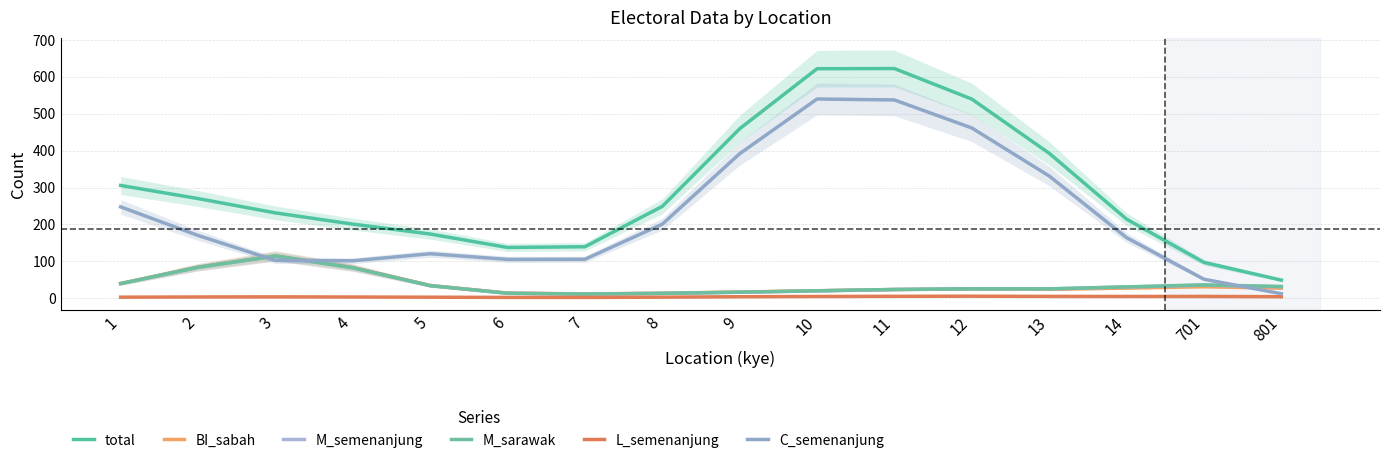

Reading left to right, transcribe all the data shown in this chart.

total: 1=305.7	2=270.1	3=231.3	4=200.8	5=173.9	6=137.5	7=139.4	8=248.9	9=459.5	10=622.3	11=622.7	12=539.8	13=392.9	14=214.2	701=97.0	801=49.0
BI_sabah: 1=39.9	2=84.2	3=114.8	4=83.2	5=34.6	6=13.8	7=11.5	8=13.5	9=16.7	10=20.2	11=23.3	12=24.8	13=23.9	14=27.3	701=31.1	801=27.2
M_semenanjung: 1=39.5	2=83.6	3=114.1	4=82.4	5=33.8	6=13.3	7=11.2	8=13.0	9=16.0	10=19.8	11=23.4	12=25.3	13=25.1	14=30.2	701=35.3	801=31.0
M_sarawak: 1=39.6	2=83.8	3=114.4	4=82.6	5=33.9	6=13.3	7=11.2	8=13.1	9=16.2	10=20.1	11=23.7	12=25.4	13=25.3	14=30.7	701=36.0	801=31.6
L_semenanjung: 1=2.7	2=3.2	3=3.5	4=3.1	5=2.6	6=2.1	7=2.0	8=2.8	9=3.9	10=4.5	11=5.0	12=5.4	13=4.8	14=4.6	701=4.7	801=4.0
C_semenanjung: 1=247.6	2=170.1	3=102.3	4=101.4	5=120.5	6=105.2	7=105.5	8=200.6	9=391.8	10=540.1	11=537.5	12=461.5	13=331.3	14=164.1	701=51.3	801=12.1